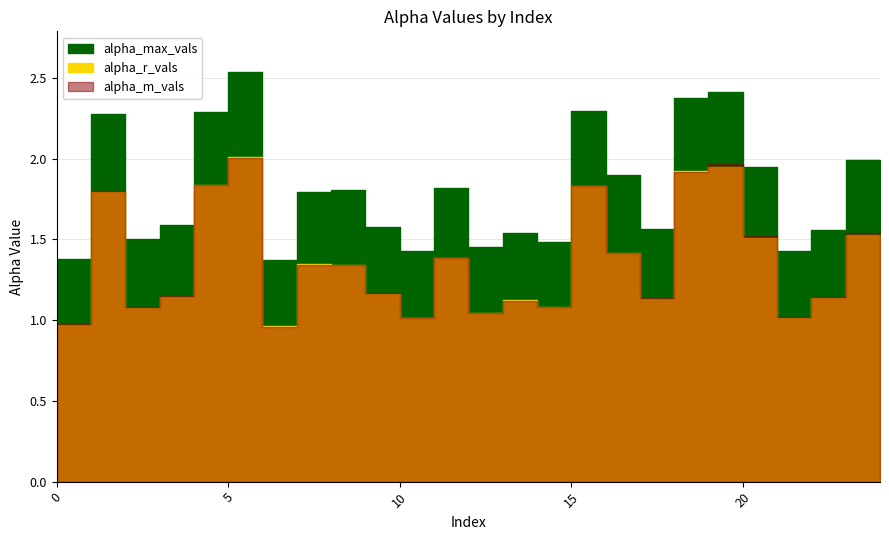

The value of alpha_r_vals at 13 is 1.8. True or false?

False